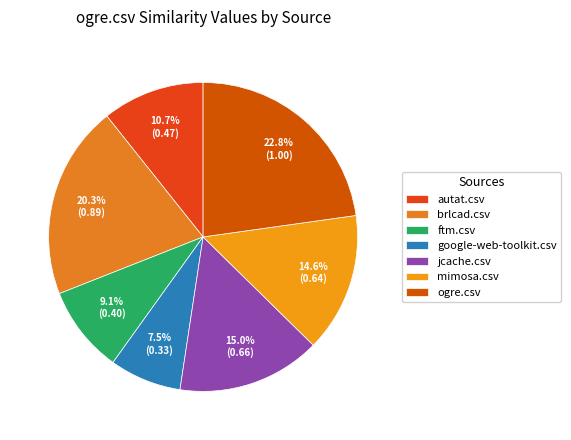

What percentage do mimosa.csv and brlcad.csv together represent?

34.9%